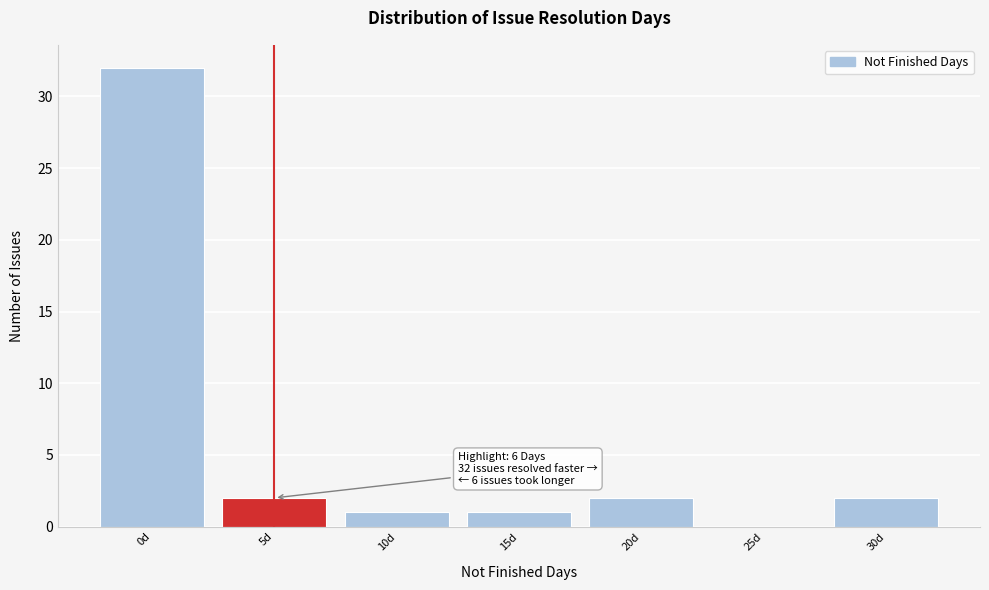

Reading left to right, what are all the values shown in this chart?

0d=32	5d=2	10d=1	15d=1	20d=2	25d=0	30d=2